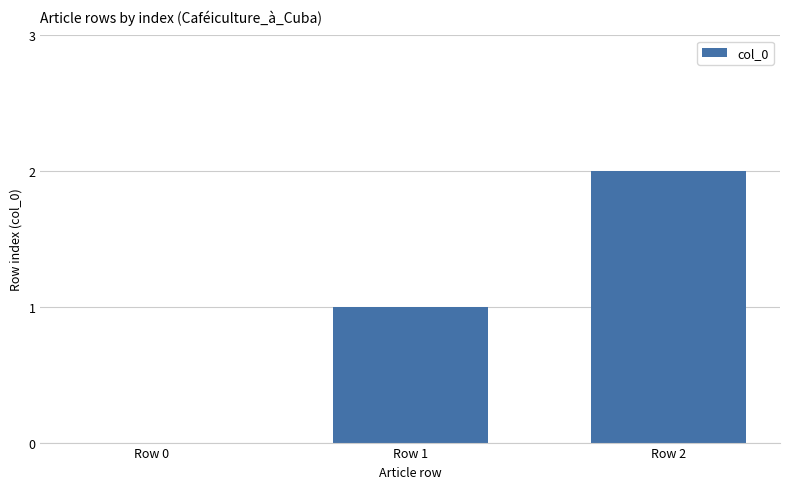

True or false: the data shows 1 at Row 1.

True